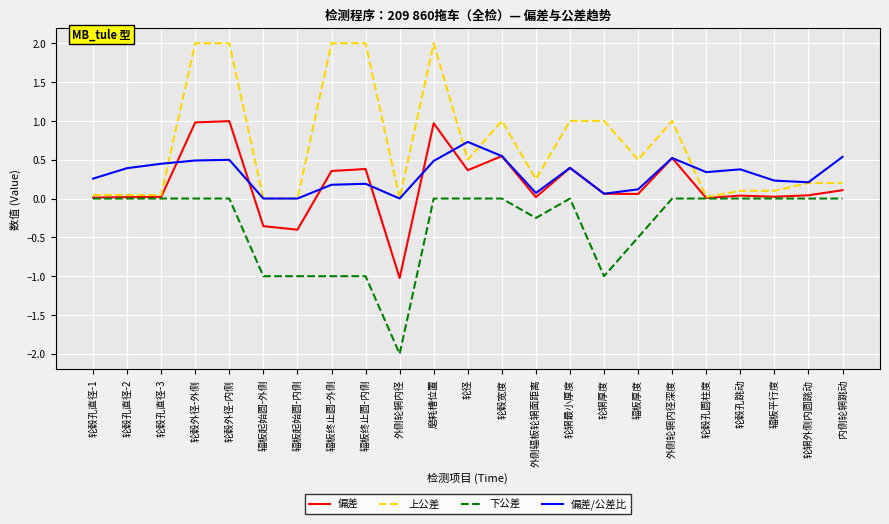

Does the chart have visible grid lines?

Yes